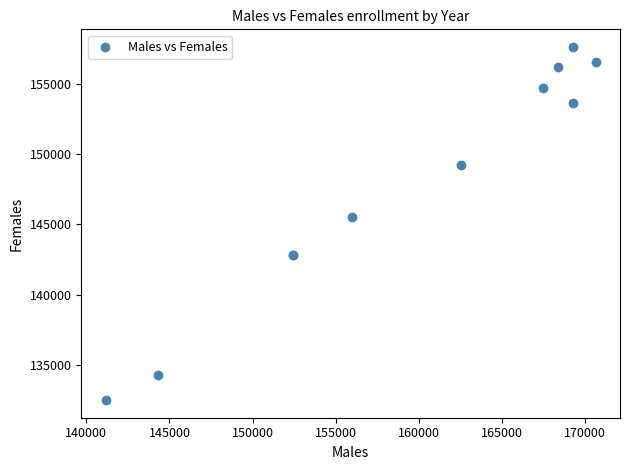

What Y value in the scatter plot is closest to 145060?

145516